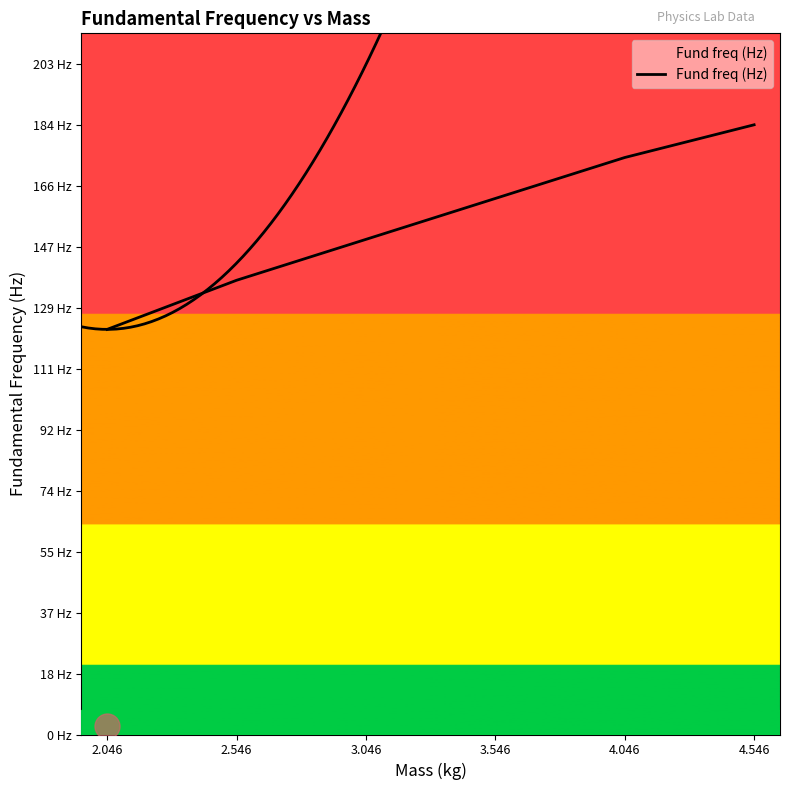

The chart shows a value of 149.6 at 3.046. True or false?

True